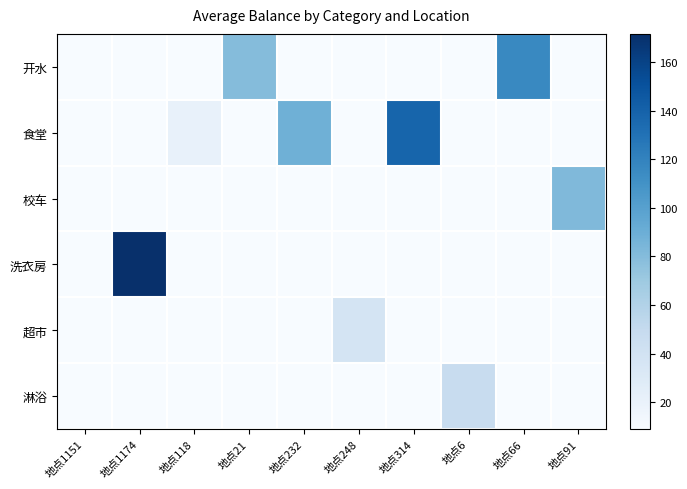

How many data points does each series have?

10